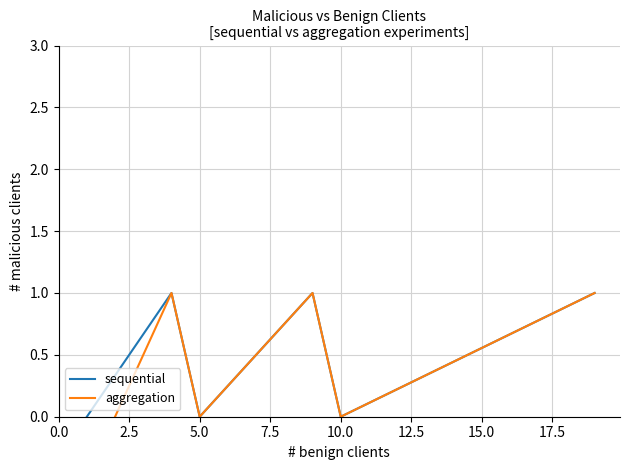

Where is the first local minimum for aggregation?

5.0